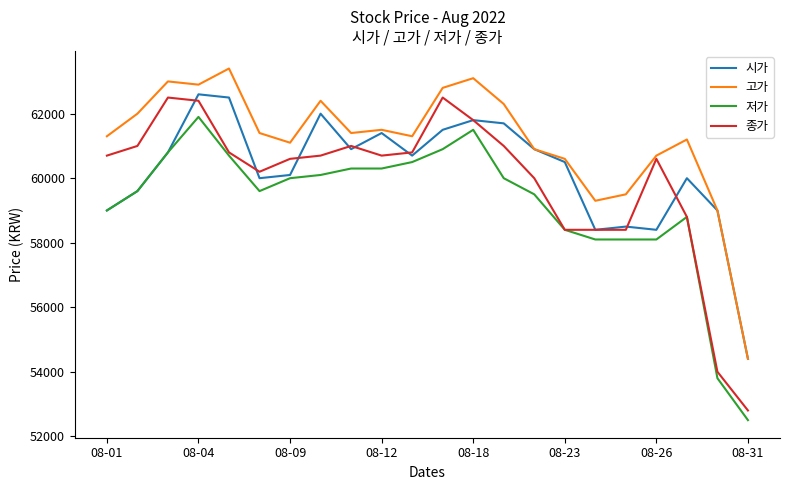

Which series has the largest total across all categories?

고가